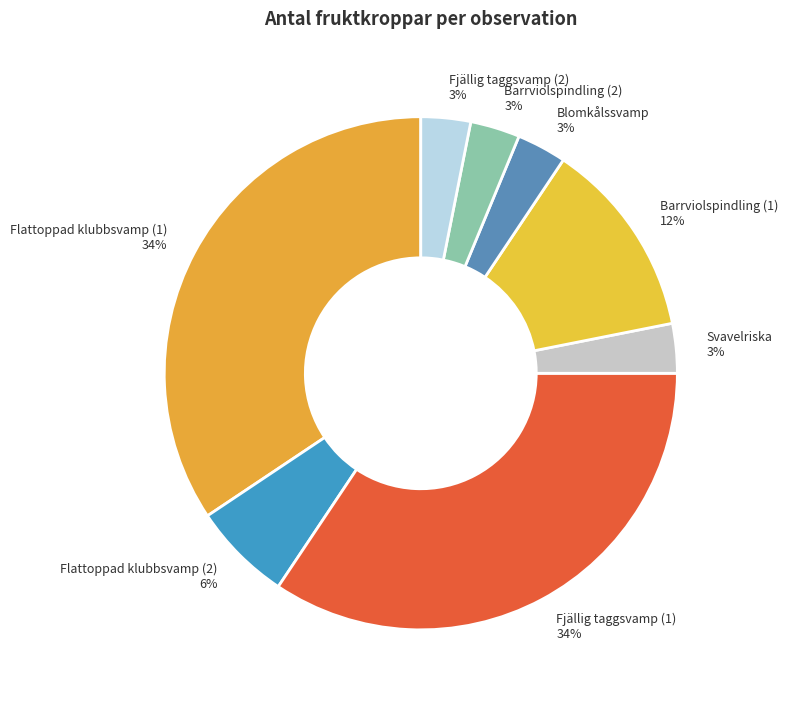

Count the number of slices in the pie.

8